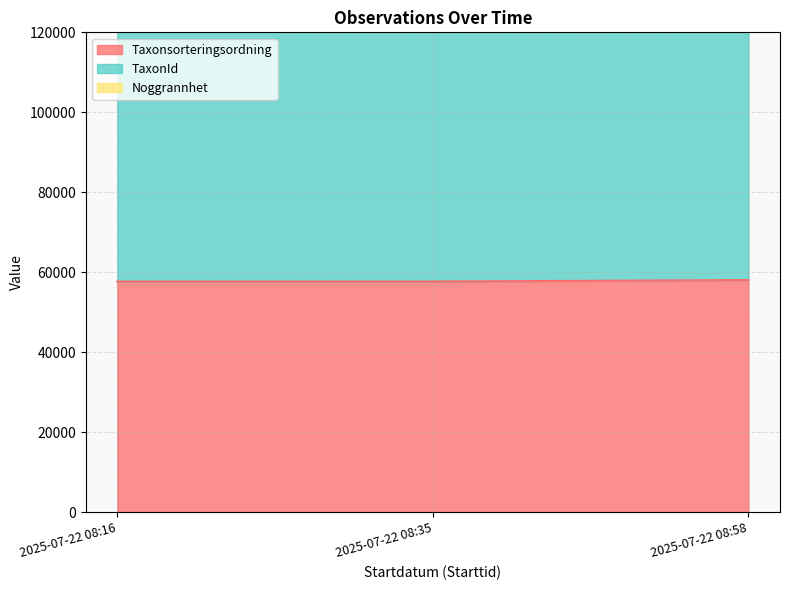

How many lines are shown in the chart?

3